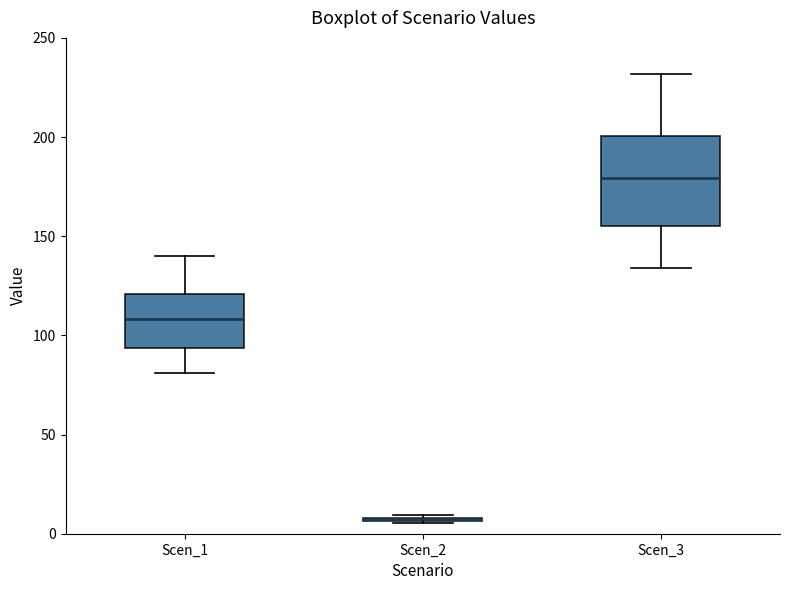

Where does the upper whisker of the box for Scen_1 end on the y-axis? The values are not printed on the chart, so give them approximately, as read against the axis.

140